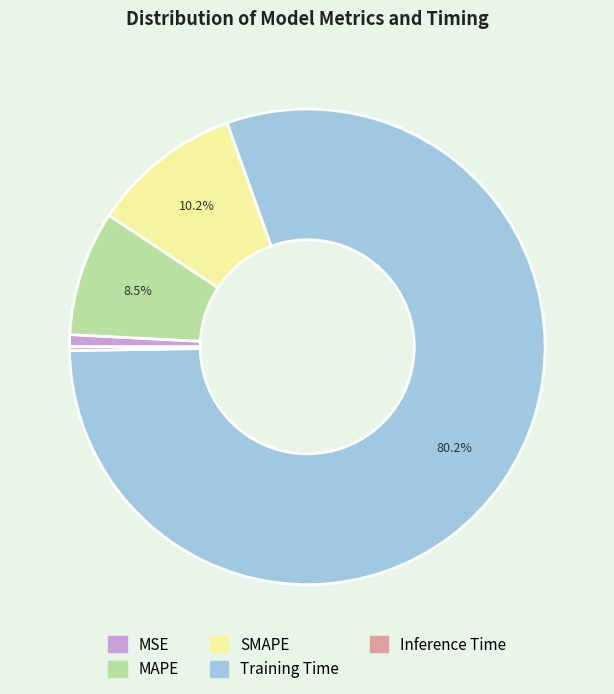

To the nearest percent, what is the combined percentage of MAPE and SMAPE?

19%